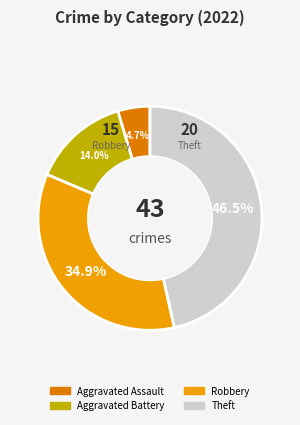

Is there any slice that represents more than half of the pie?

No